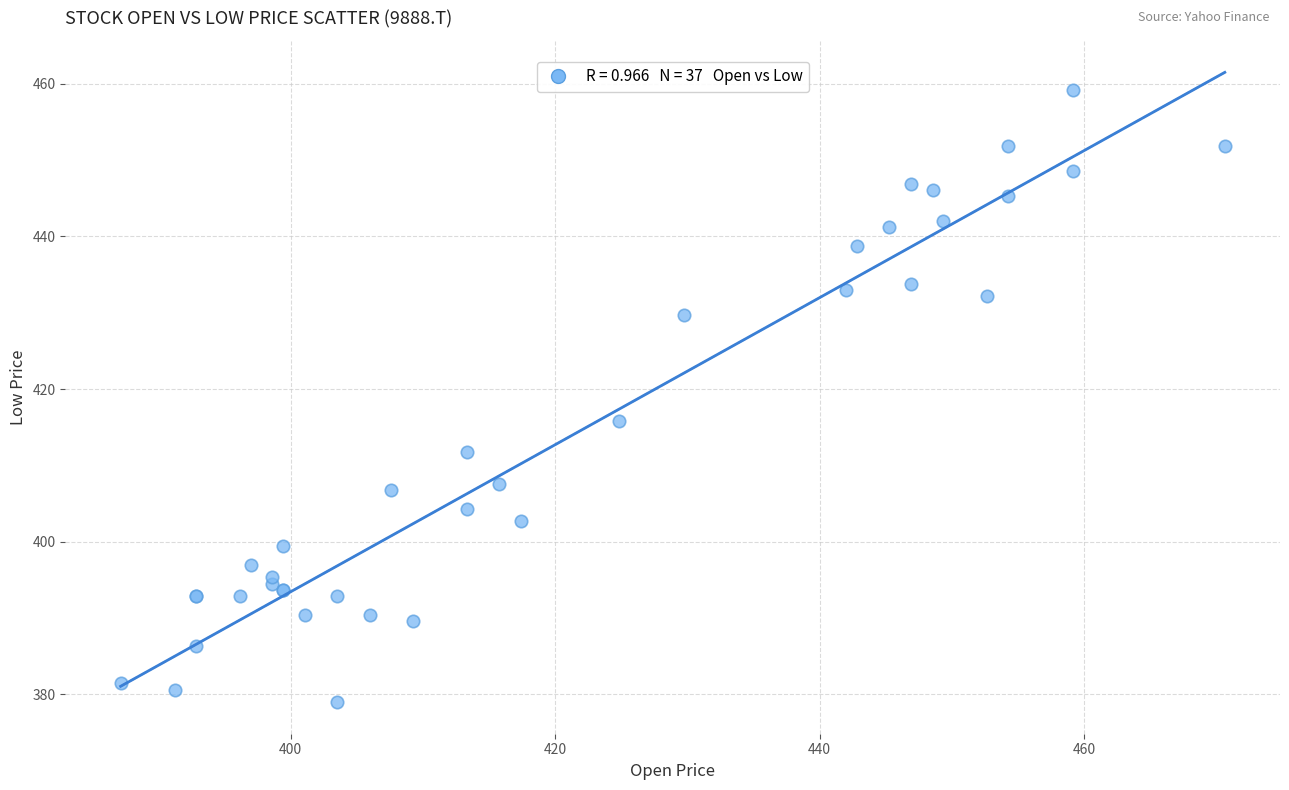

What Y value in the scatter plot is closest to 419?

415.8